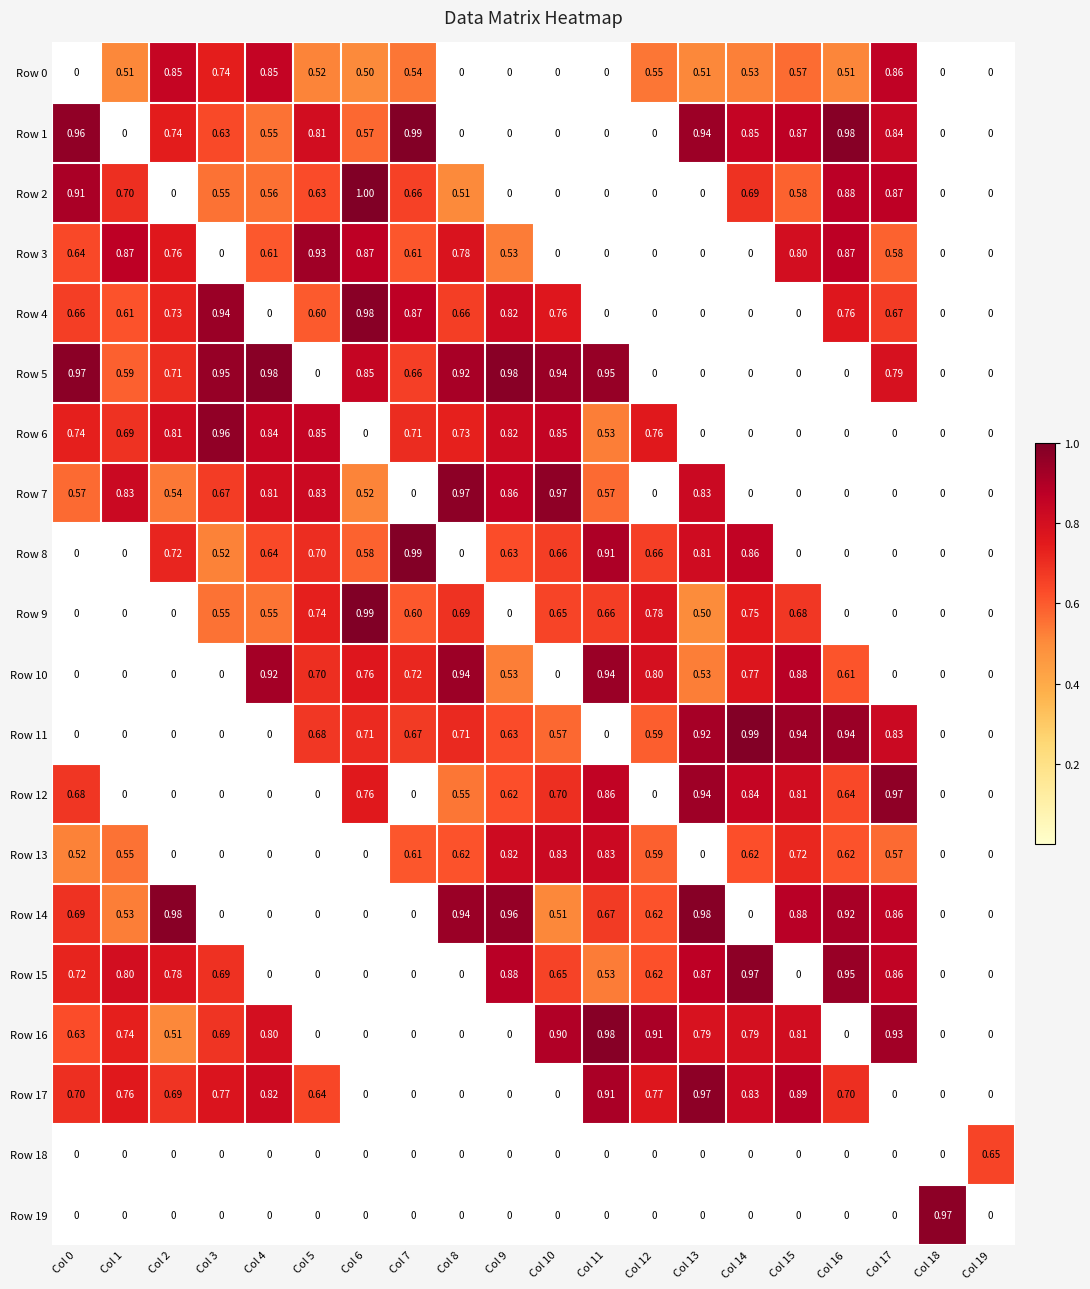

Is the value of Row 7 at Col 12 greater than the value of Row 17 at Col 0?

No